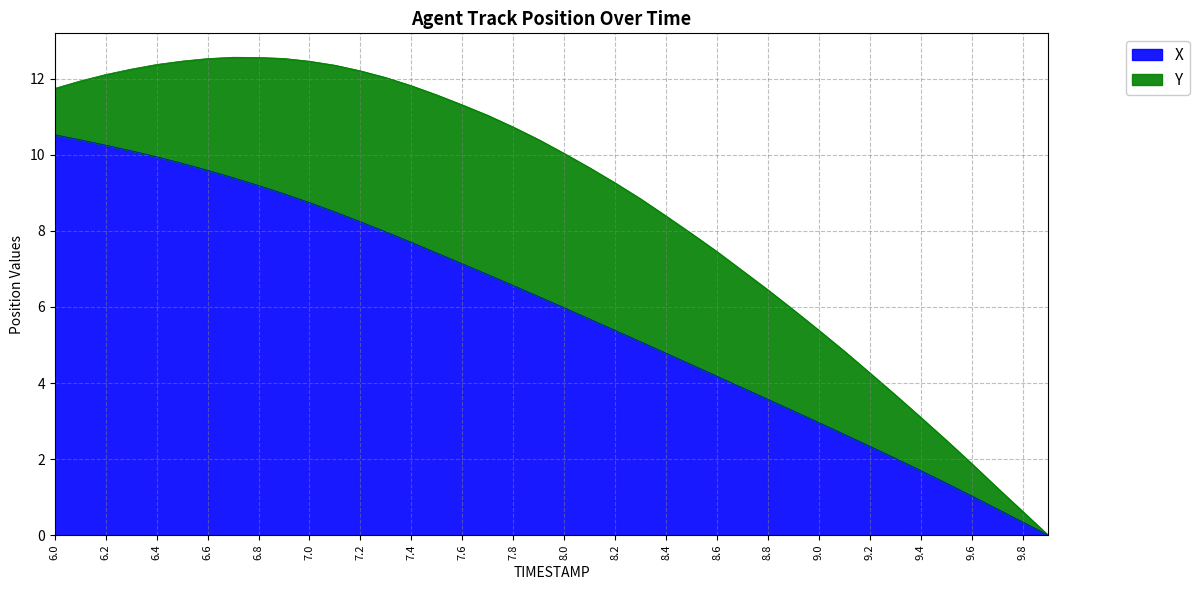

What is the label of the 34th point from the right?

6.6